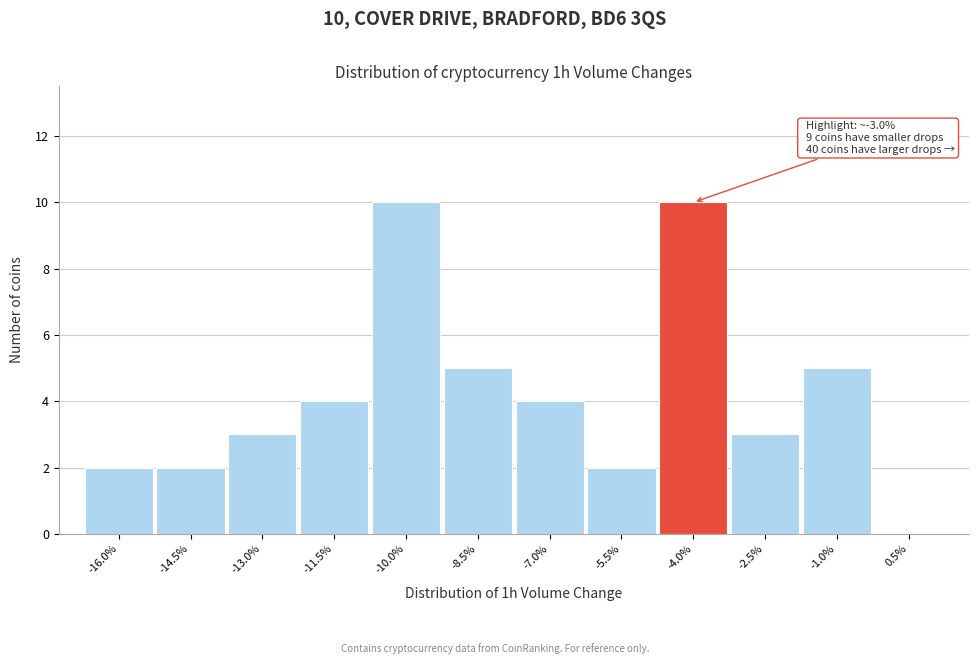

Reading right to left, what are all the values shown in this chart?

0.5%=0	-1.0%=5	-2.5%=3	-4.0%=10	-5.5%=2	-7.0%=4	-8.5%=5	-10.0%=10	-11.5%=4	-13.0%=3	-14.5%=2	-16.0%=2